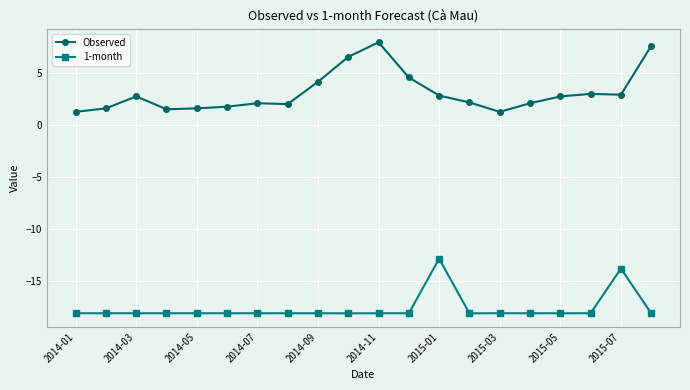

True or false: Observed and 1-month intersect in this chart.

False